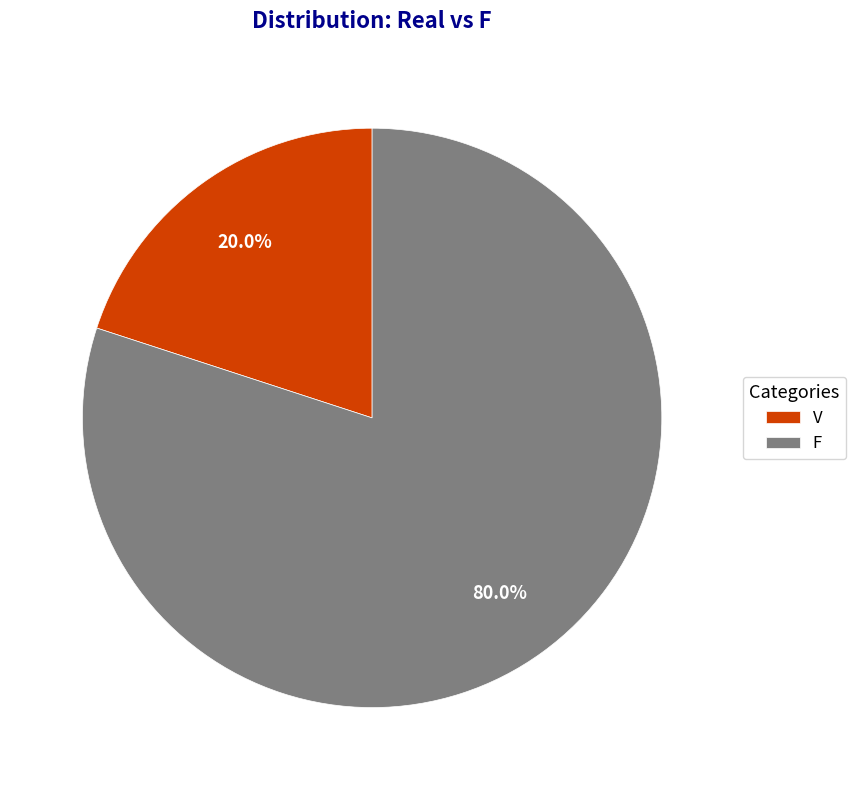

Approximately how many times larger is the value at F compared to V?

4.0